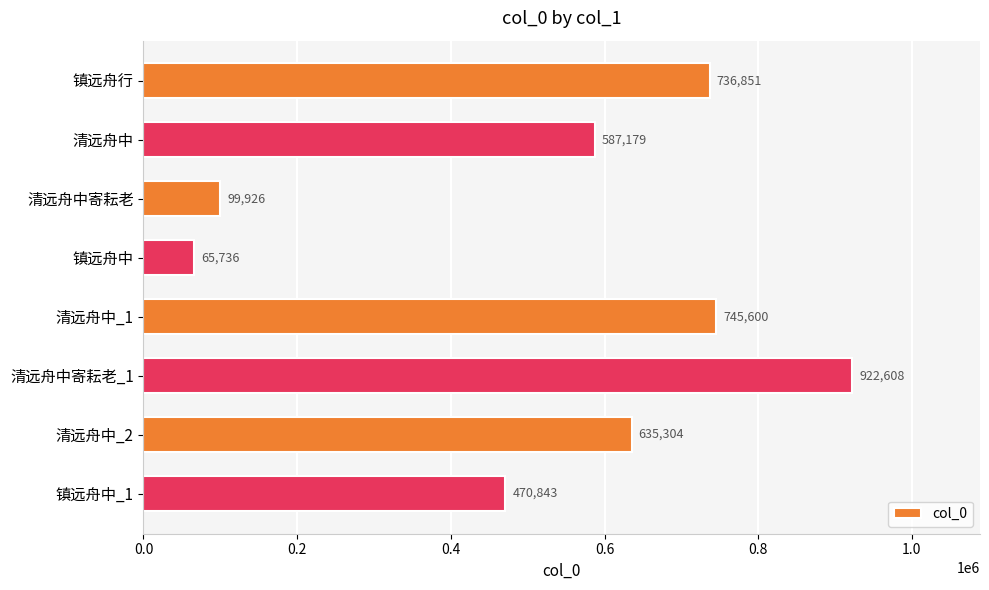

Reading top to bottom, what are all the values shown in this chart?

736851	587179	99926	65736	745600	922608	635304	470843